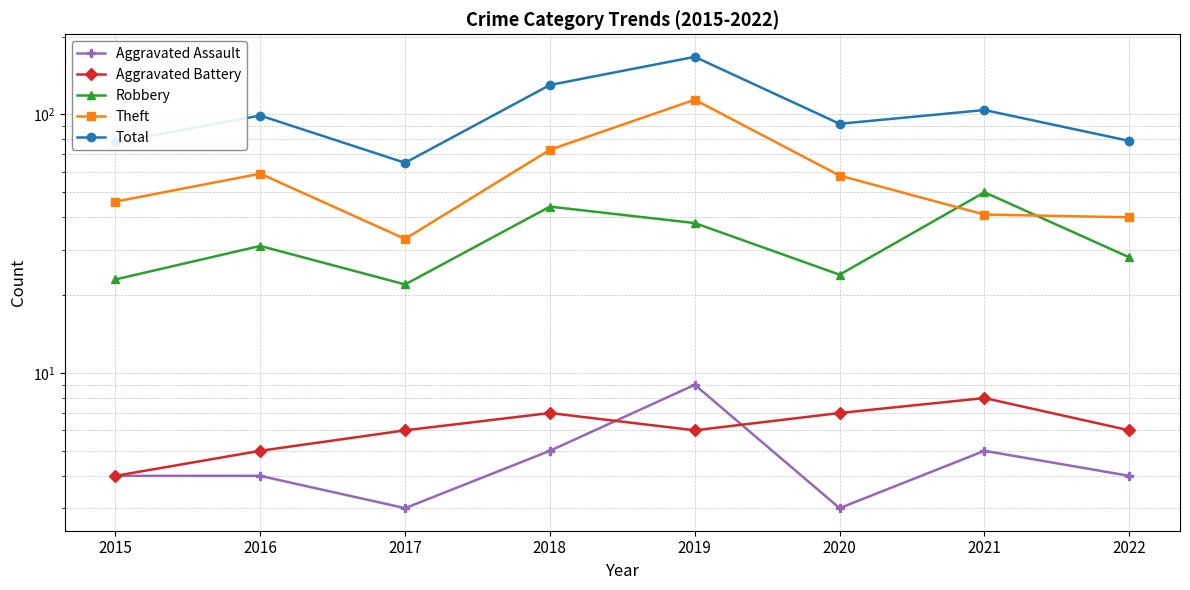

What is the sum of all Total values?

814